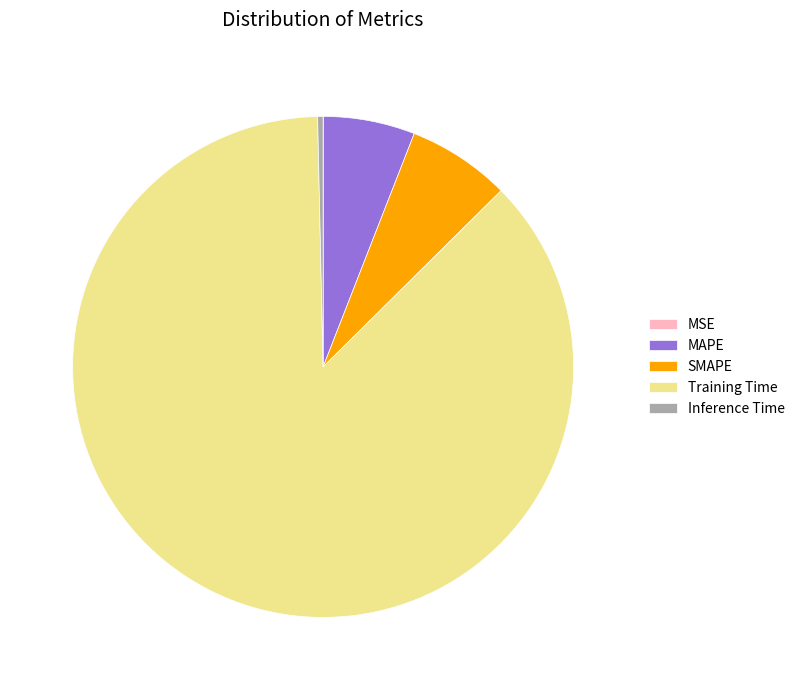

What is the largest slice in the pie chart?

Training Time